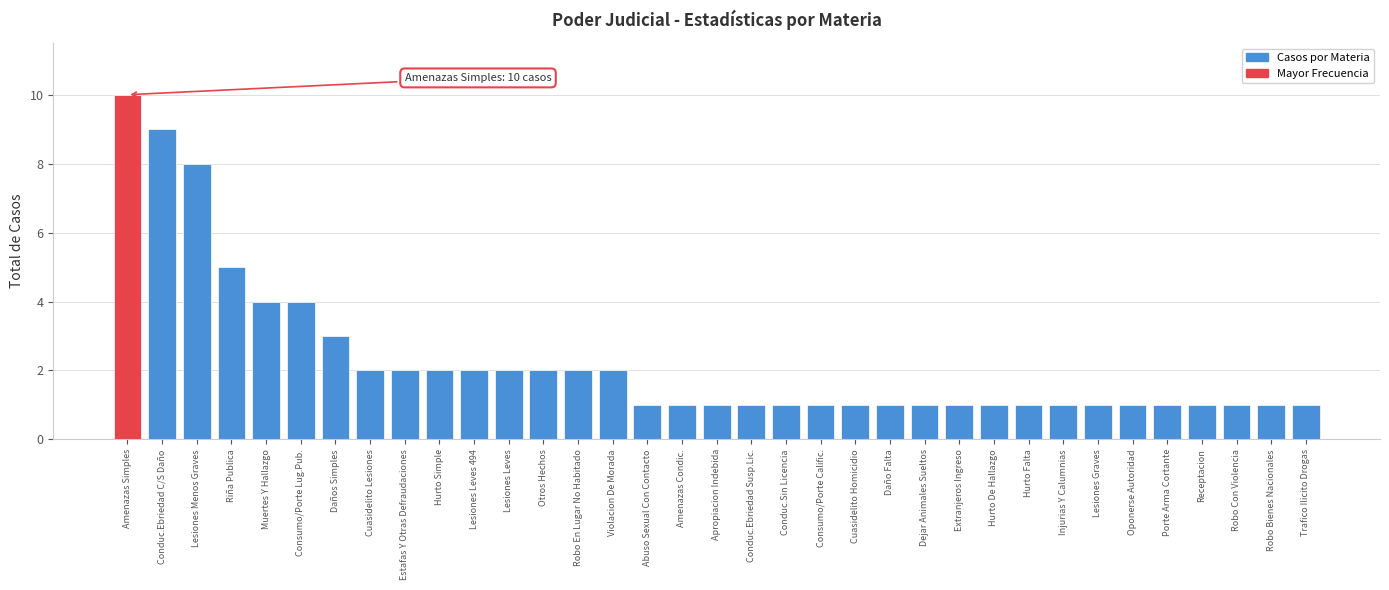

True or false: the data shows 8 at Lesiones Menos Graves.

True